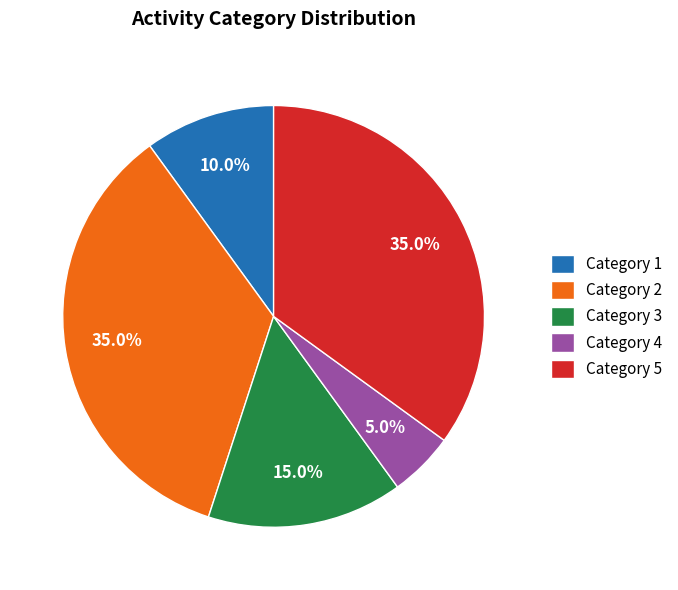

Which category has the smallest portion of the pie?

Category 4